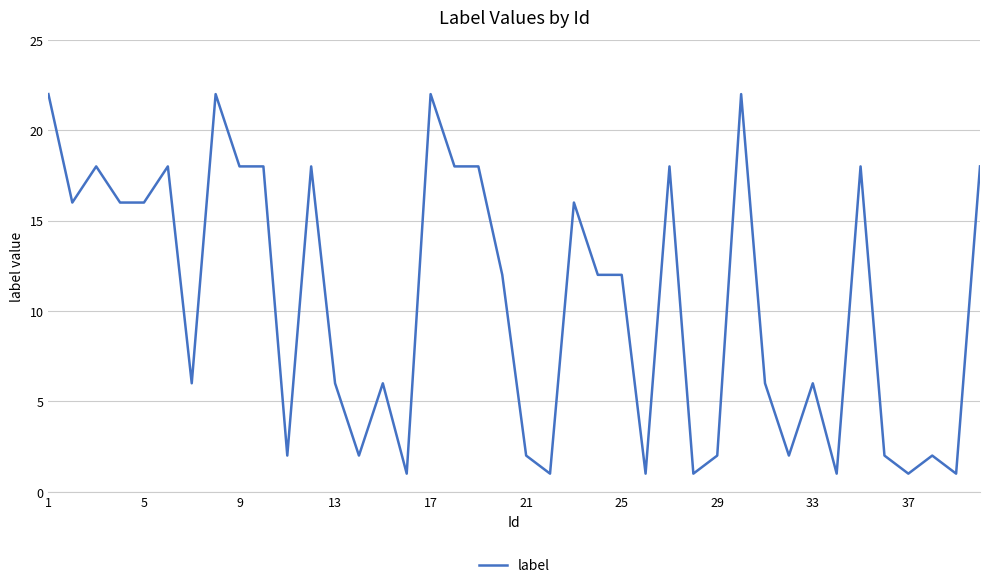

What is the difference between the maximum and minimum values?

21